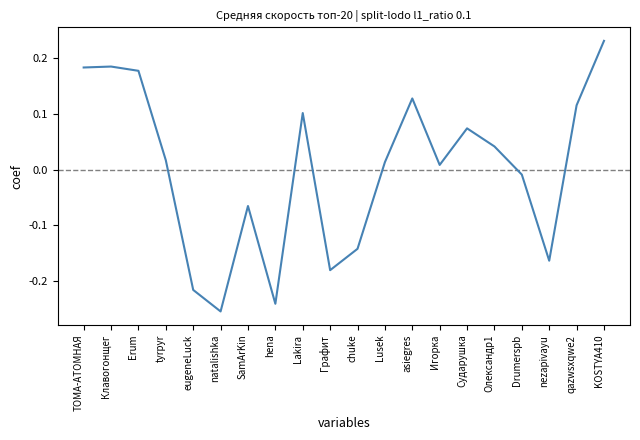

How many categories are shown in the chart?

20